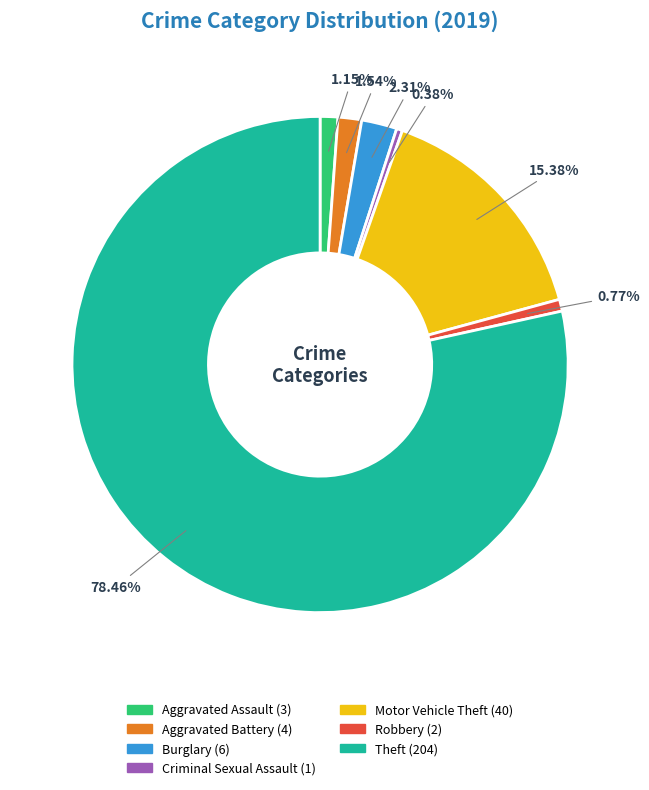

Does Aggravated Assault represent more than half of the total?

No